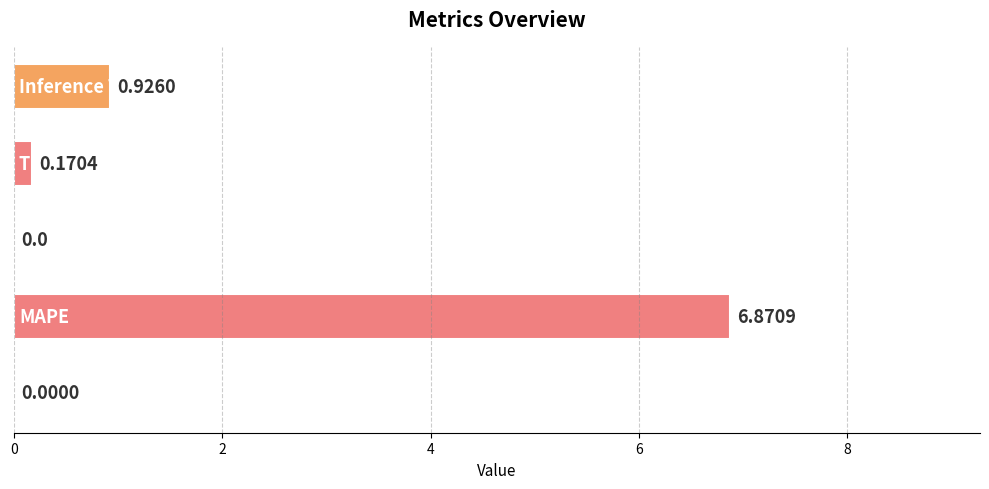

What is the sum of all values?

8.0